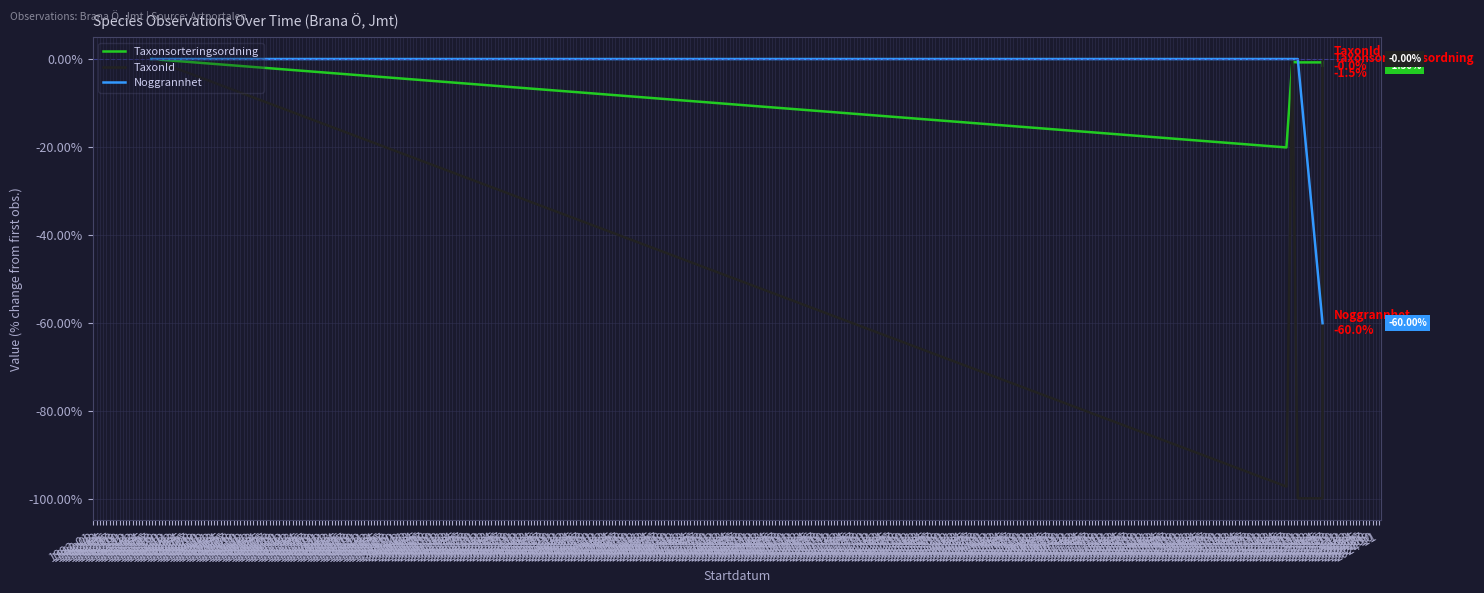

Which series has the largest total across all categories?

Taxonsorteringsordning